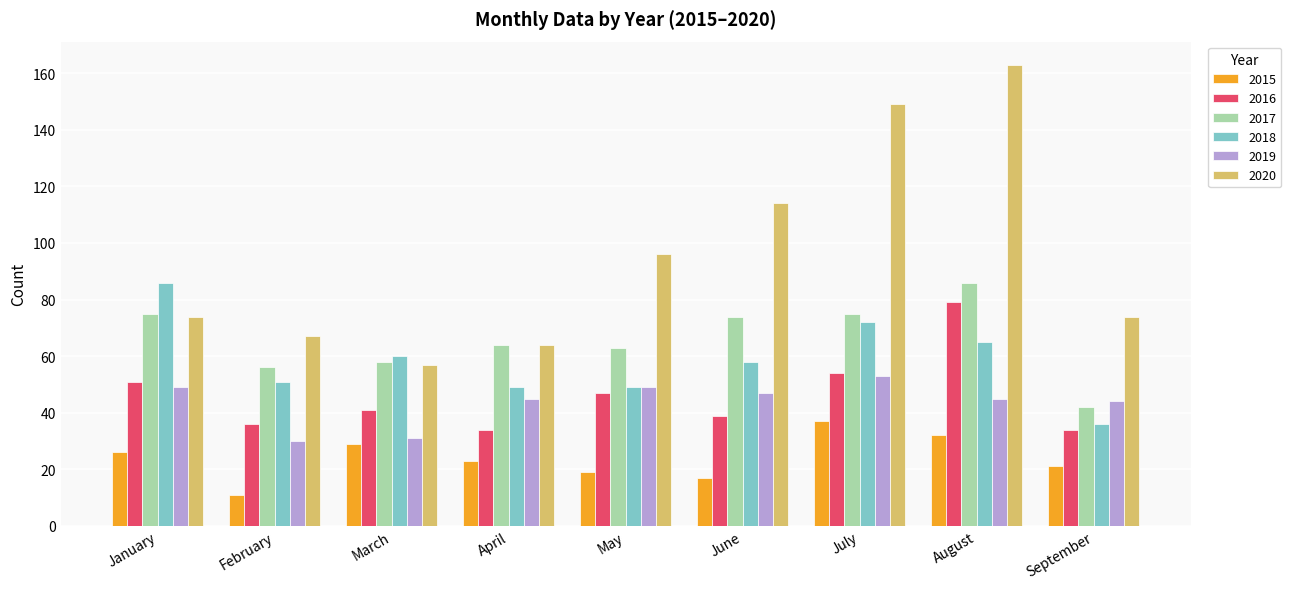

What is the difference between the maximum and minimum values in the 2017 series?

44